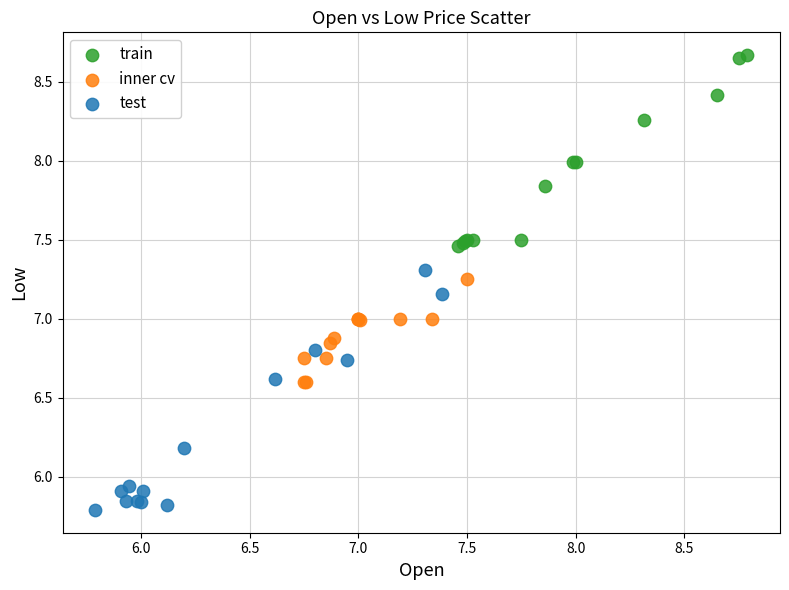

Which series contains the lowest Y value?

test